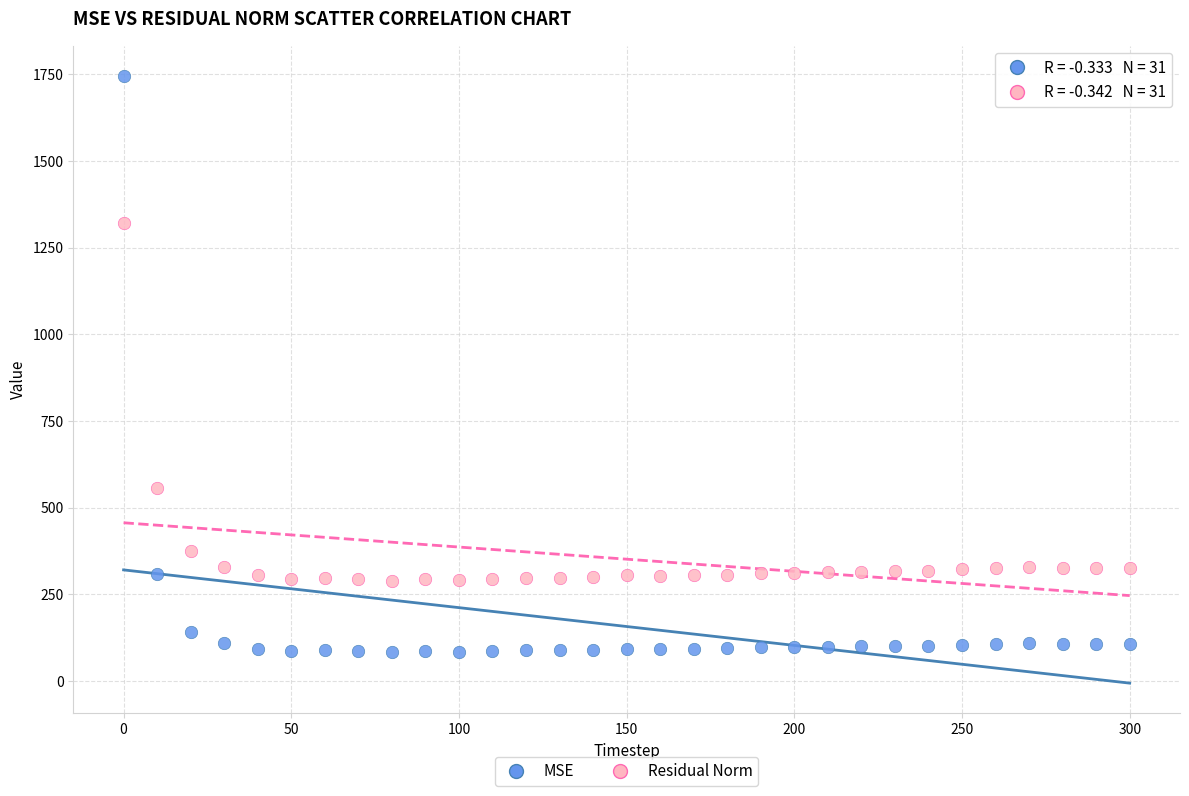

What are all the series names shown in the legend?

MSE, Residual Norm